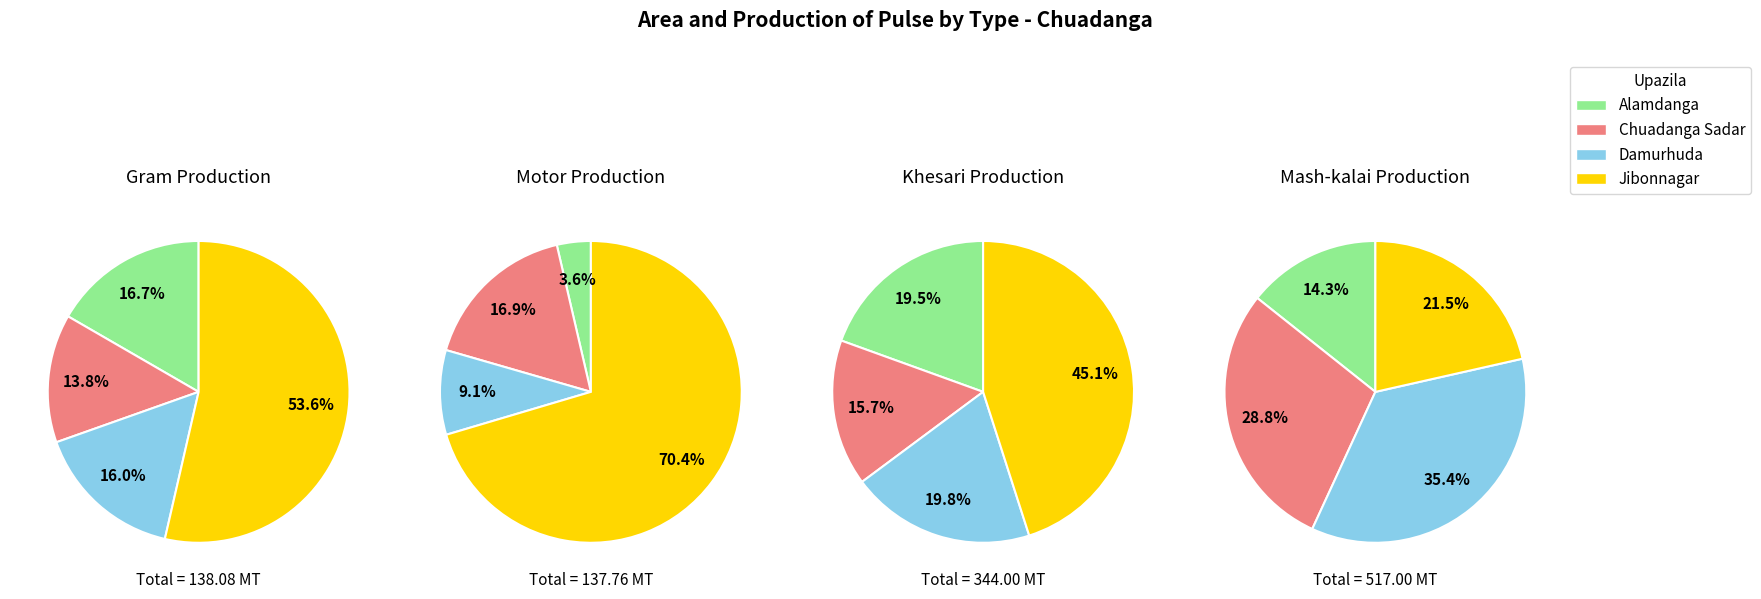

The mash_kalai_production slice represents 60% of the pie. True or false?

False